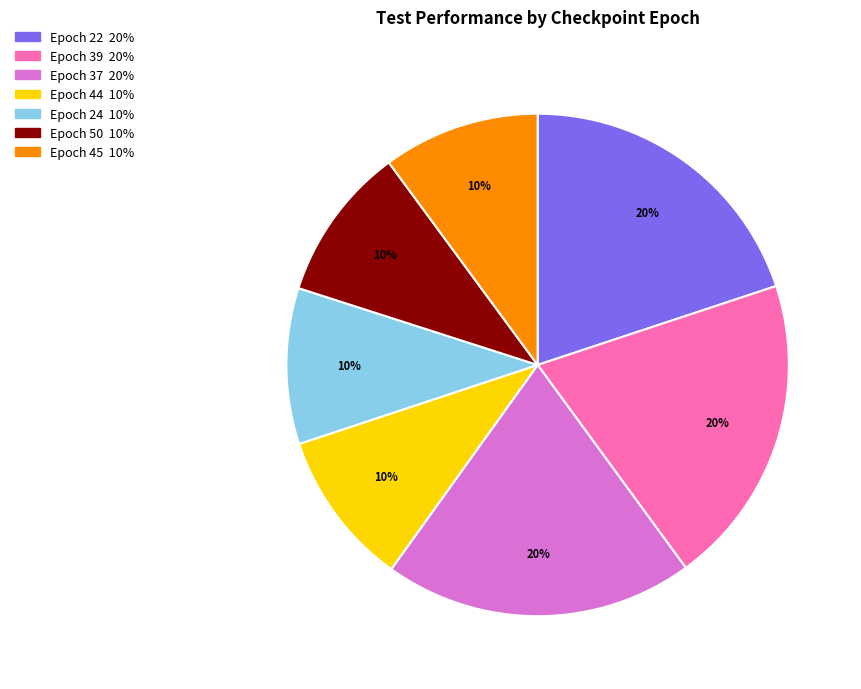

How many slices are in this pie chart?

7